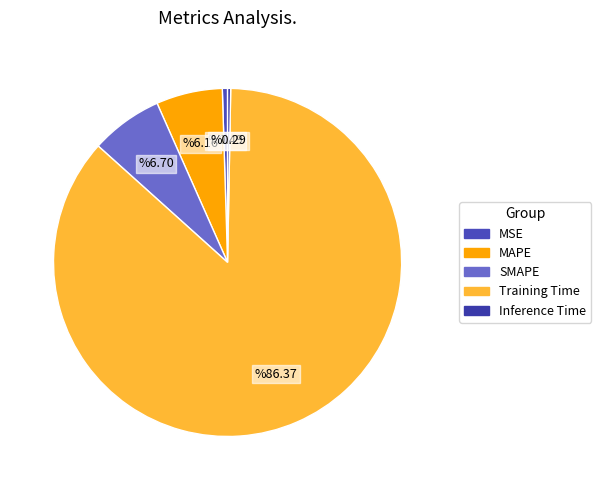

True or false: MAPE accounts for 6% of the total.

True